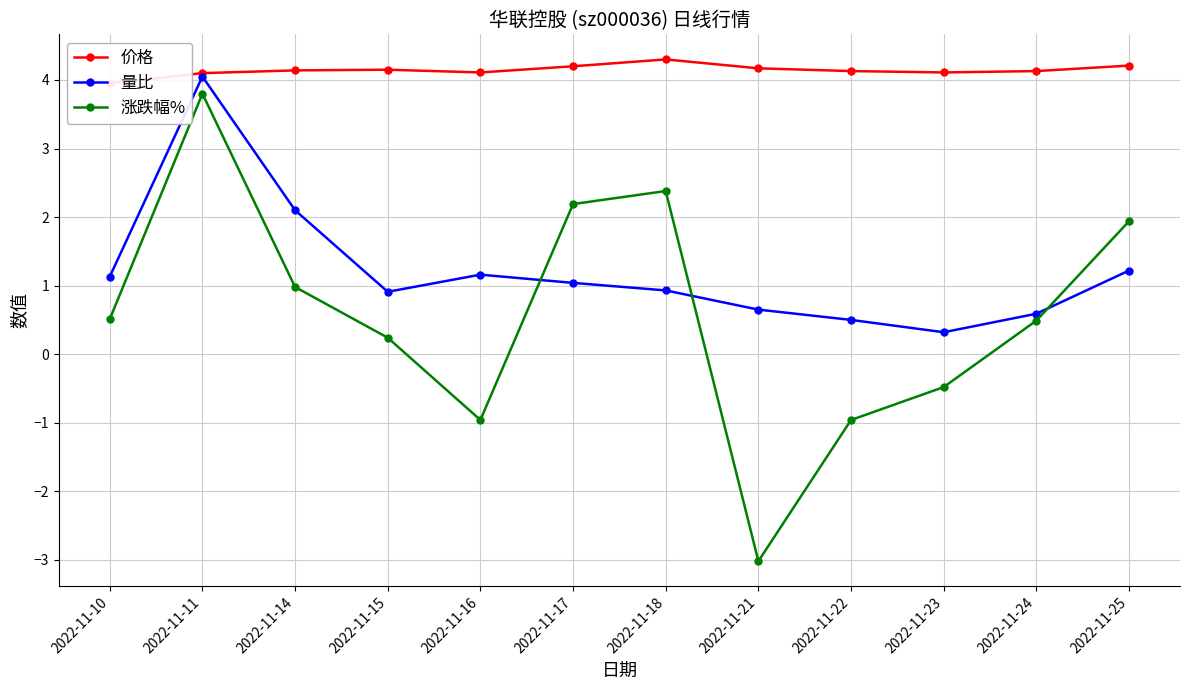

True or false: 量比 and 价格 cross at least once.

False